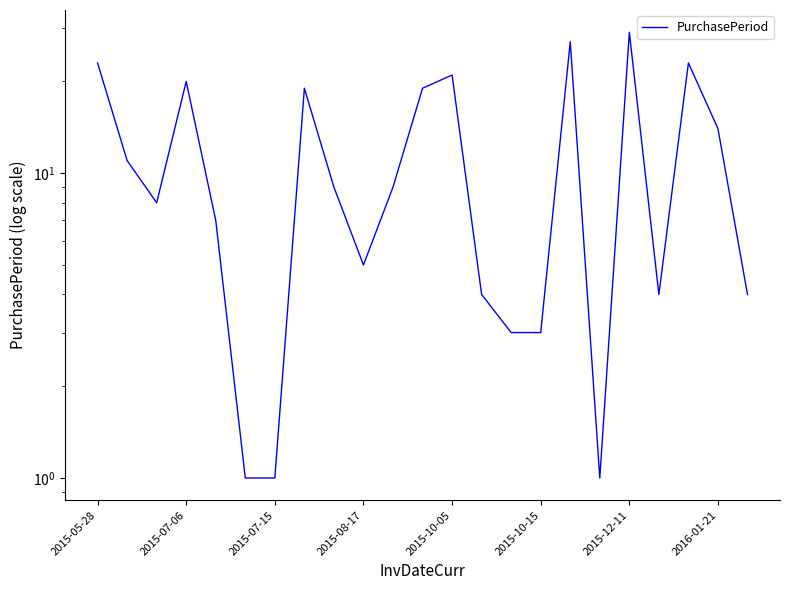

Reading left to right, extract all data points from this chart.

23	11	8	20	7	1	1	19	9	5	9	19	21	4	3	3	27	1	29	4	23	14	4